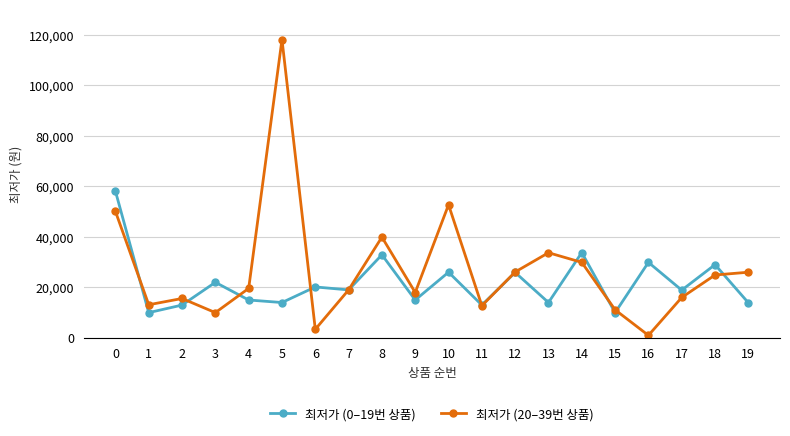

What is the greatest value displayed?

118000